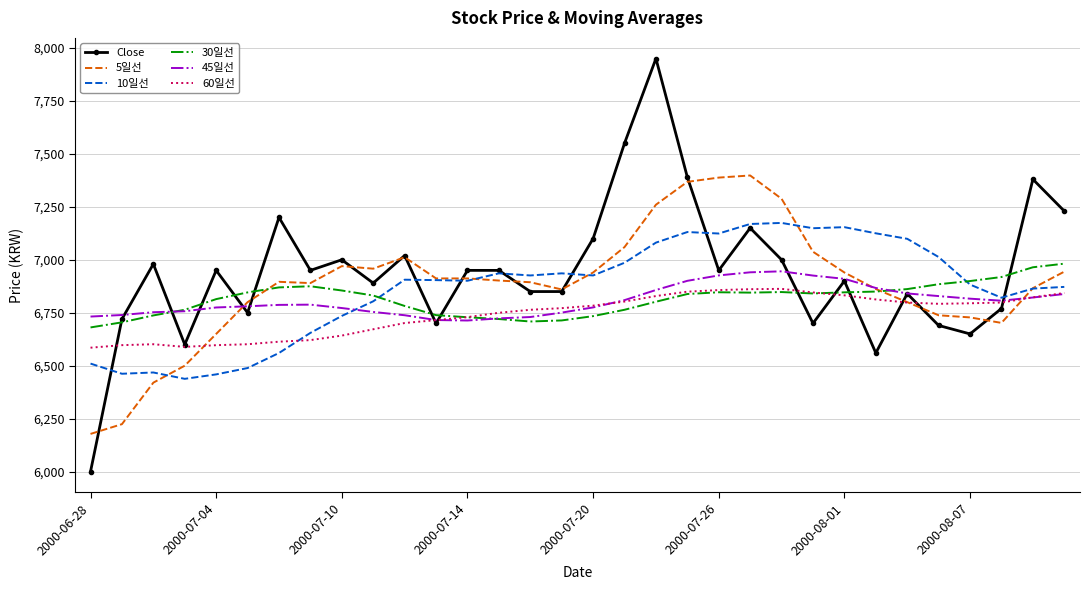

What is the smallest value displayed?

6000.0